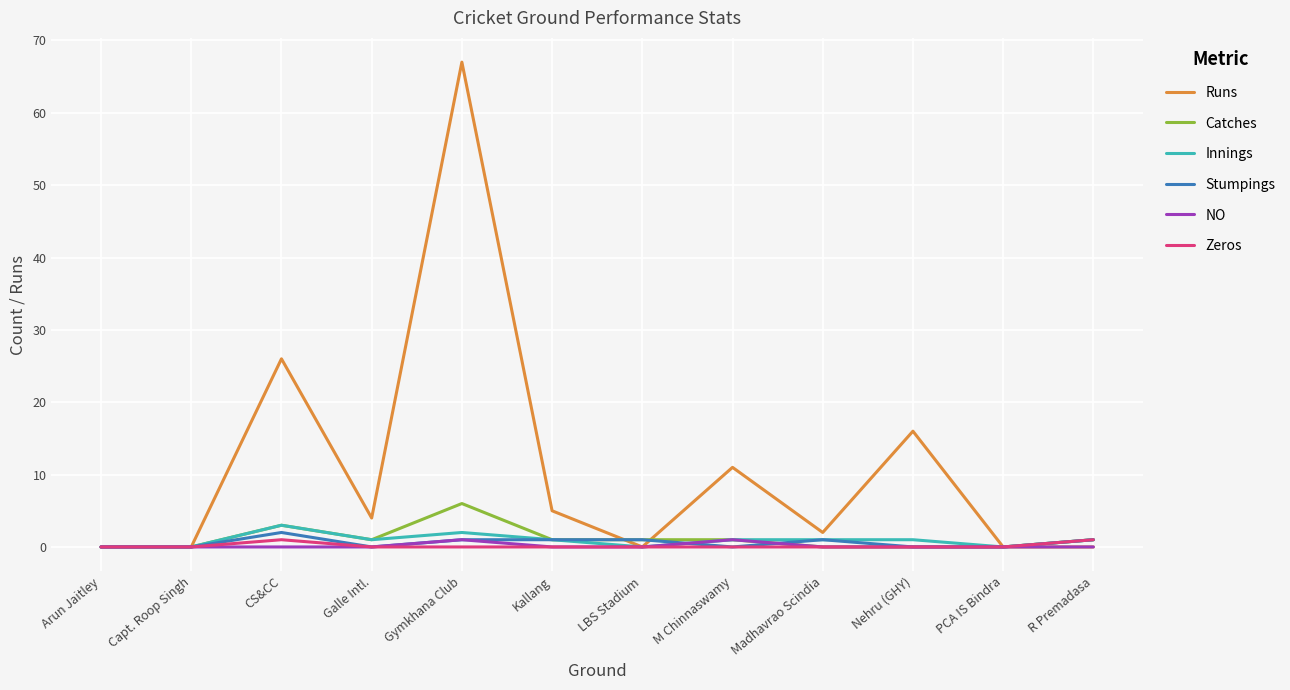

What is the greatest value displayed?

67